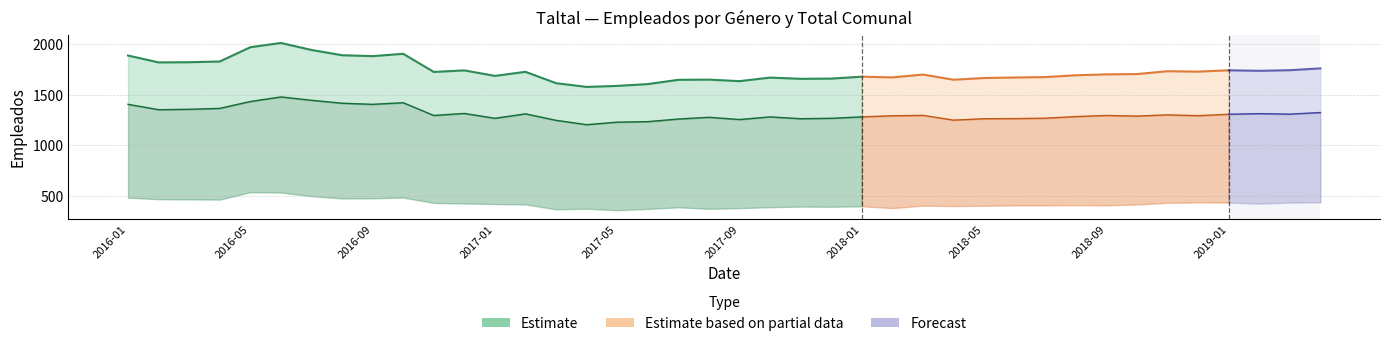

At which category does the chart reach its minimum across all series?

2017-05